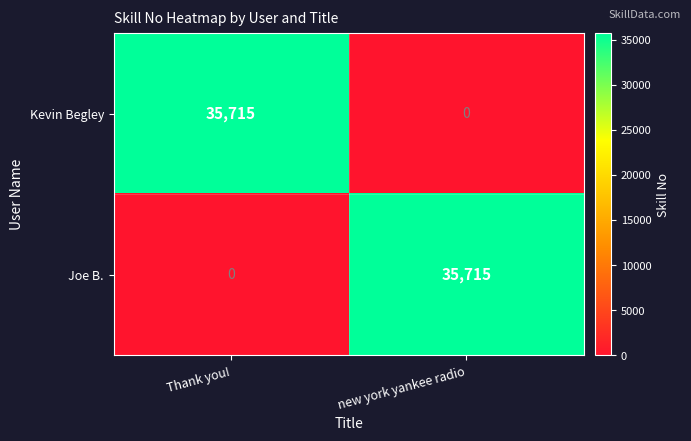

Reading right to left, transcribe all the data shown in this chart.

Kevin Begley: new york yankee radio=0	Thank you!=35715
Joe B.: new york yankee radio=35715	Thank you!=0